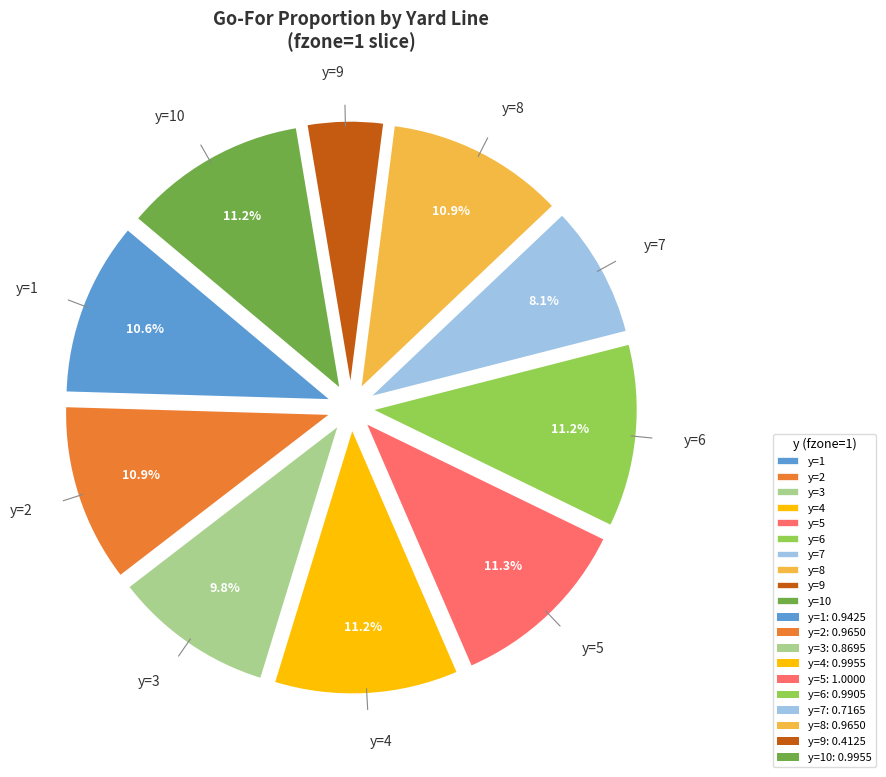

Is y=4 the majority of the pie?

No